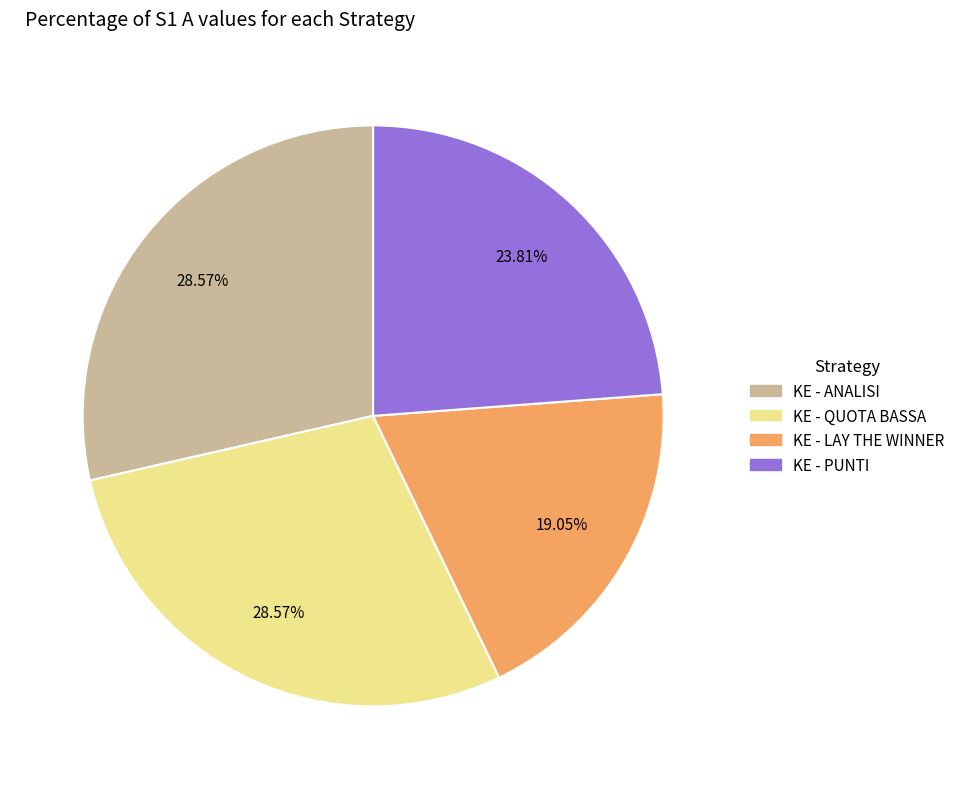

How many segments does this pie chart have?

4